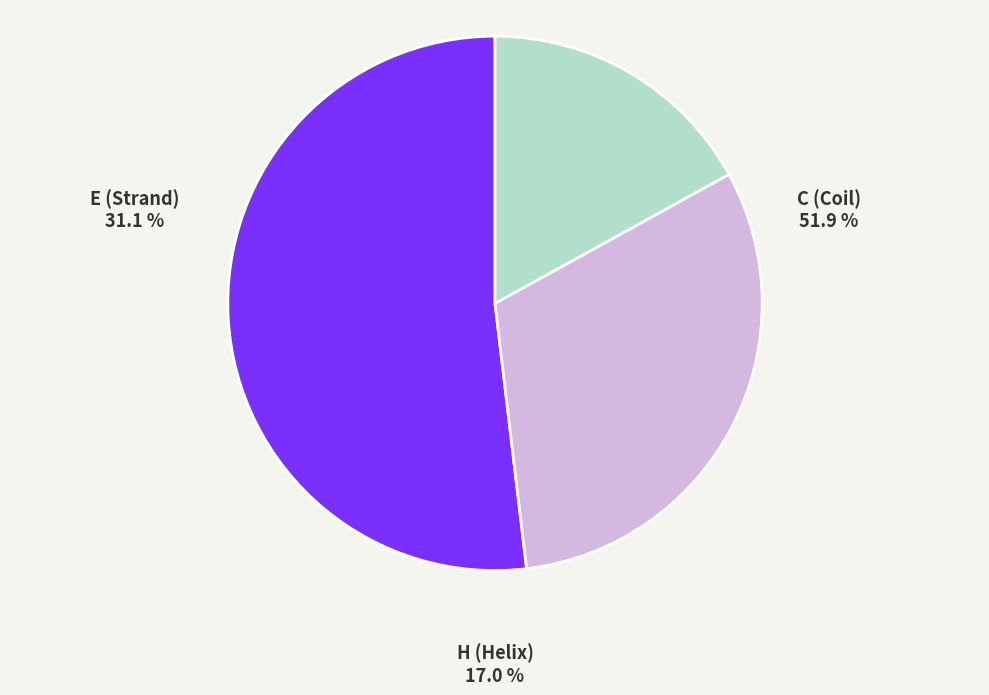

Is there any slice that represents more than half of the pie?

Yes